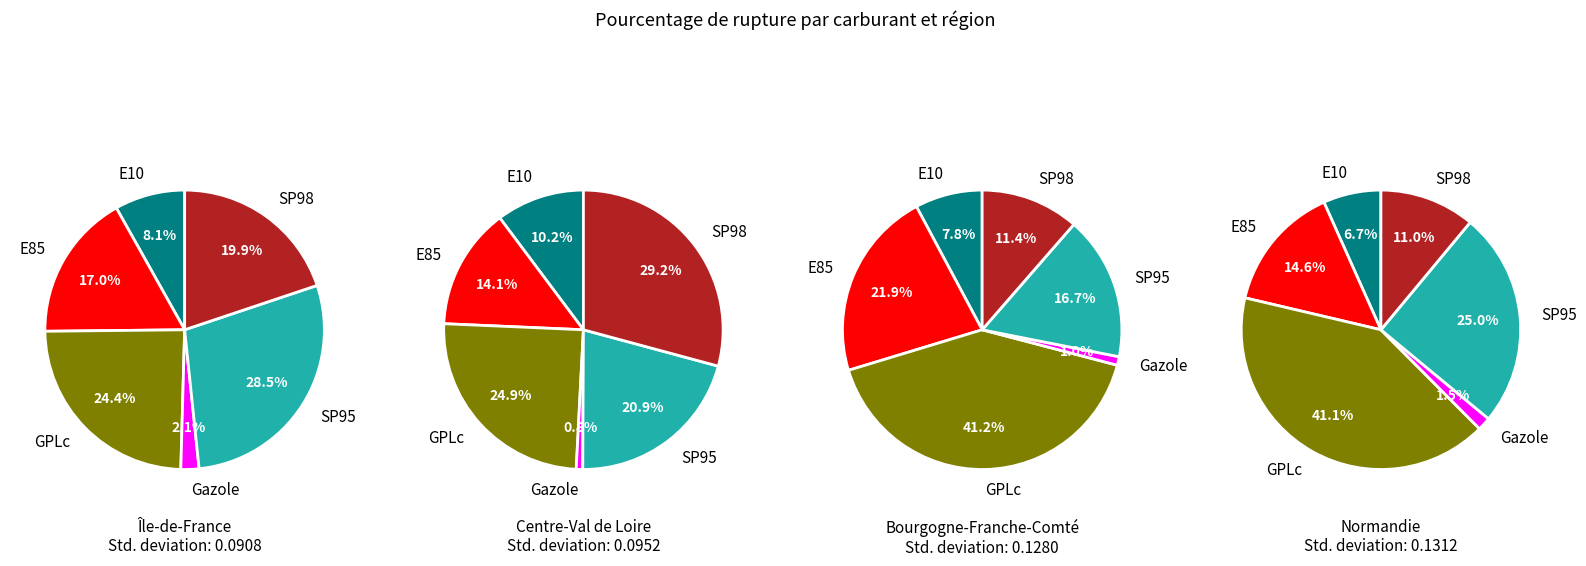

To the nearest percent, what is the combined percentage of SP95 and GPLc?

53%